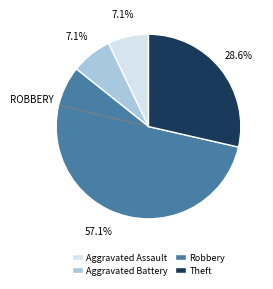

What is the largest slice in the pie chart?

Robbery